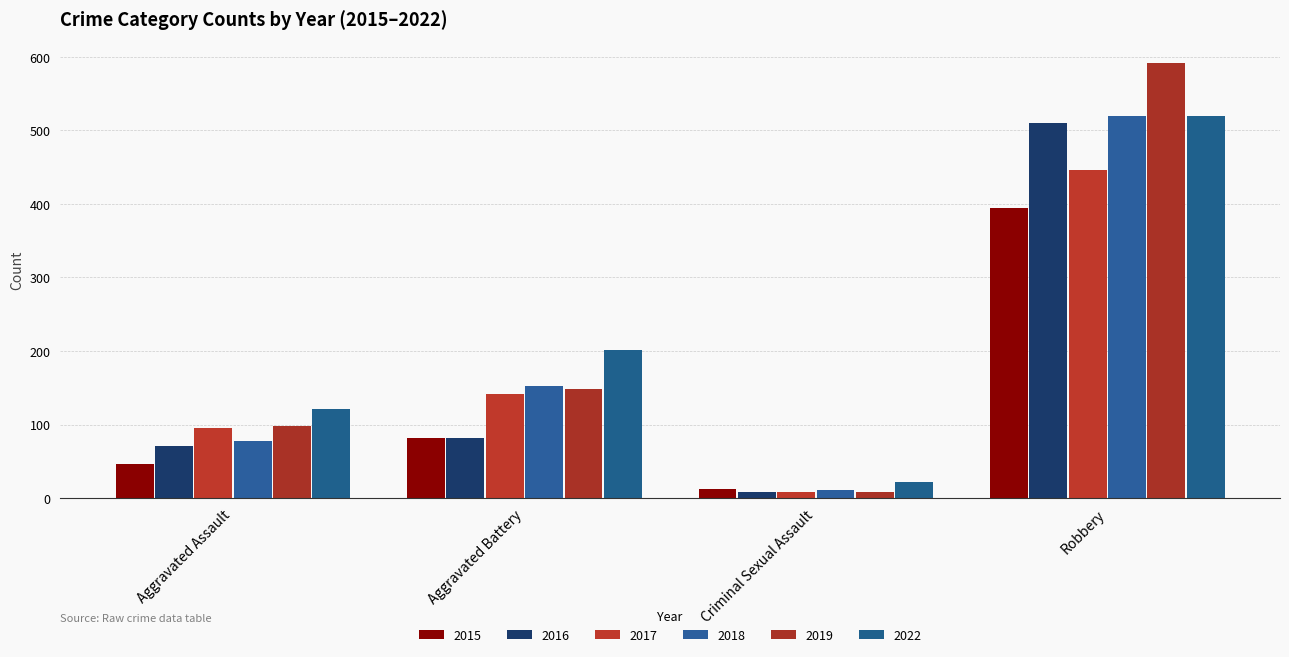

What is the difference between the maximum and minimum values in the 2016 series?

502